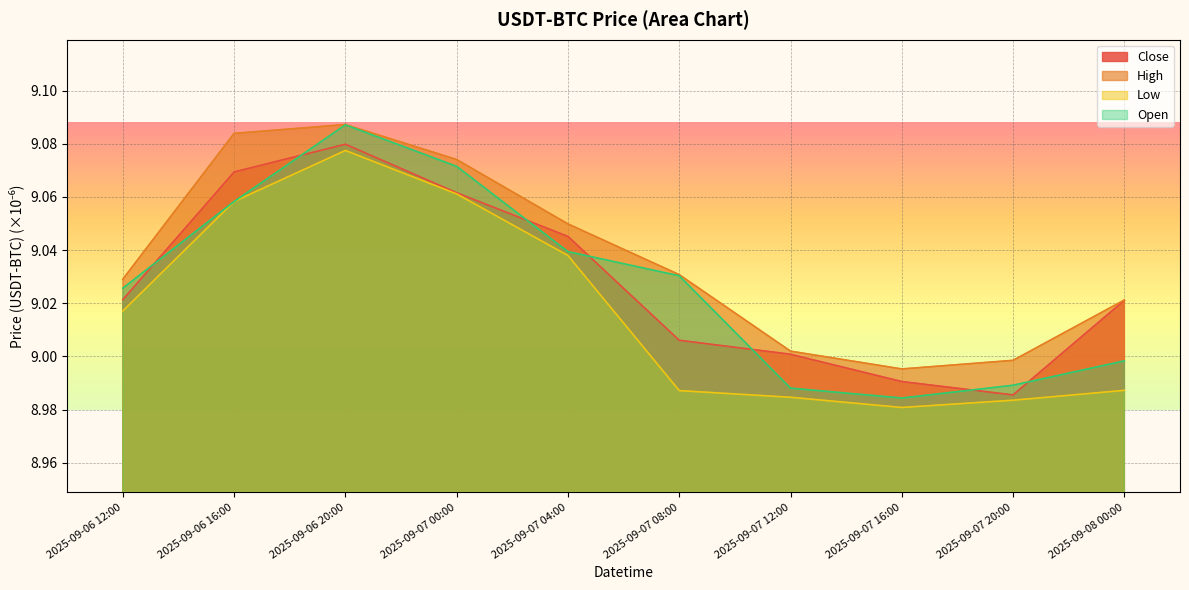

At which label does High reach its minimum?

2025-09-07 16:00